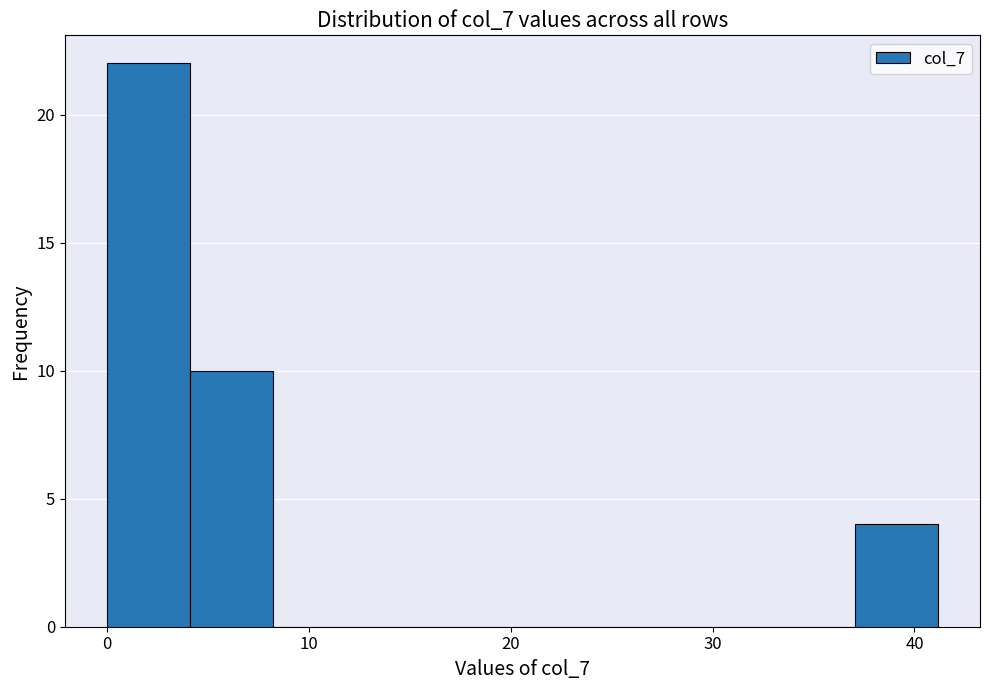

Reading left to right, transcribe this chart: for each bar, give the range it covers on the x-axis and its height. Neither the bar edges nor the heights are printed on the chart, so give them approximately, as read against the axes.

0 to 4: 22
4 to 8: 10
8 to 12: 0
12 to 16: 0
16 to 21: 0
21 to 25: 0
25 to 29: 0
29 to 33: 0
33 to 37: 0
37 to 41: 4